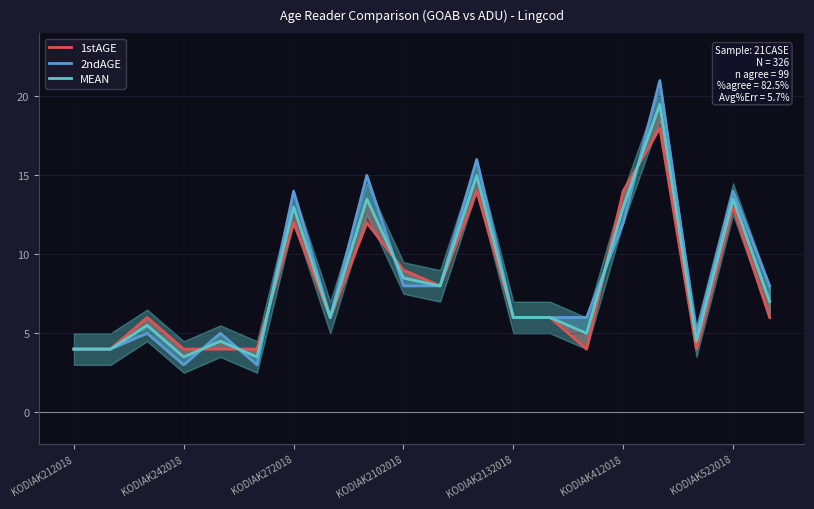

What is the difference between the maximum and minimum values in the 2ndAGE series?

18.0